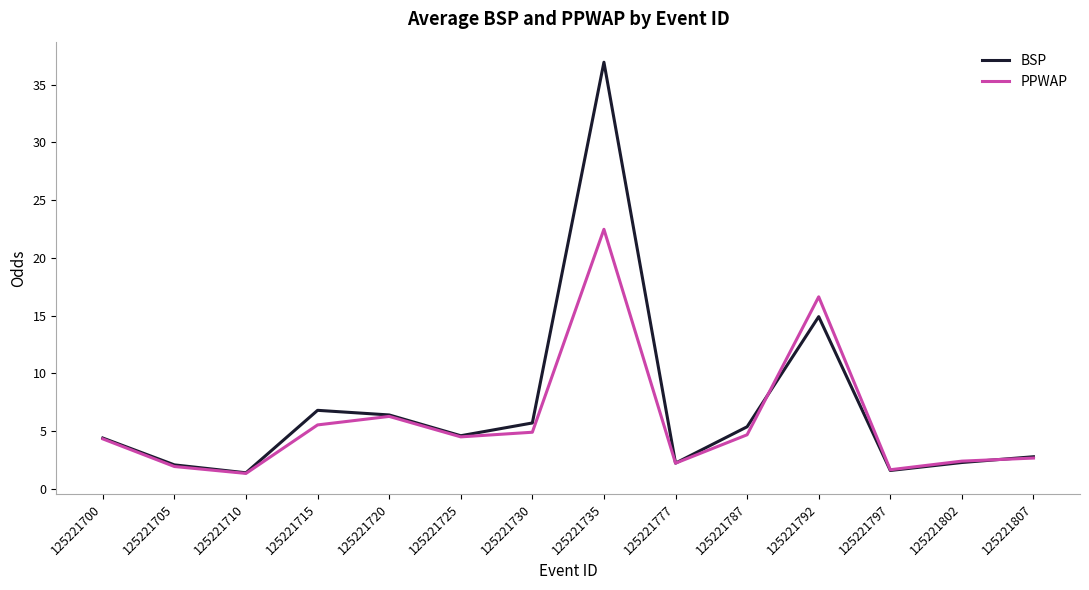

The BSP series shows 4.6 at 125221725. True or false?

True